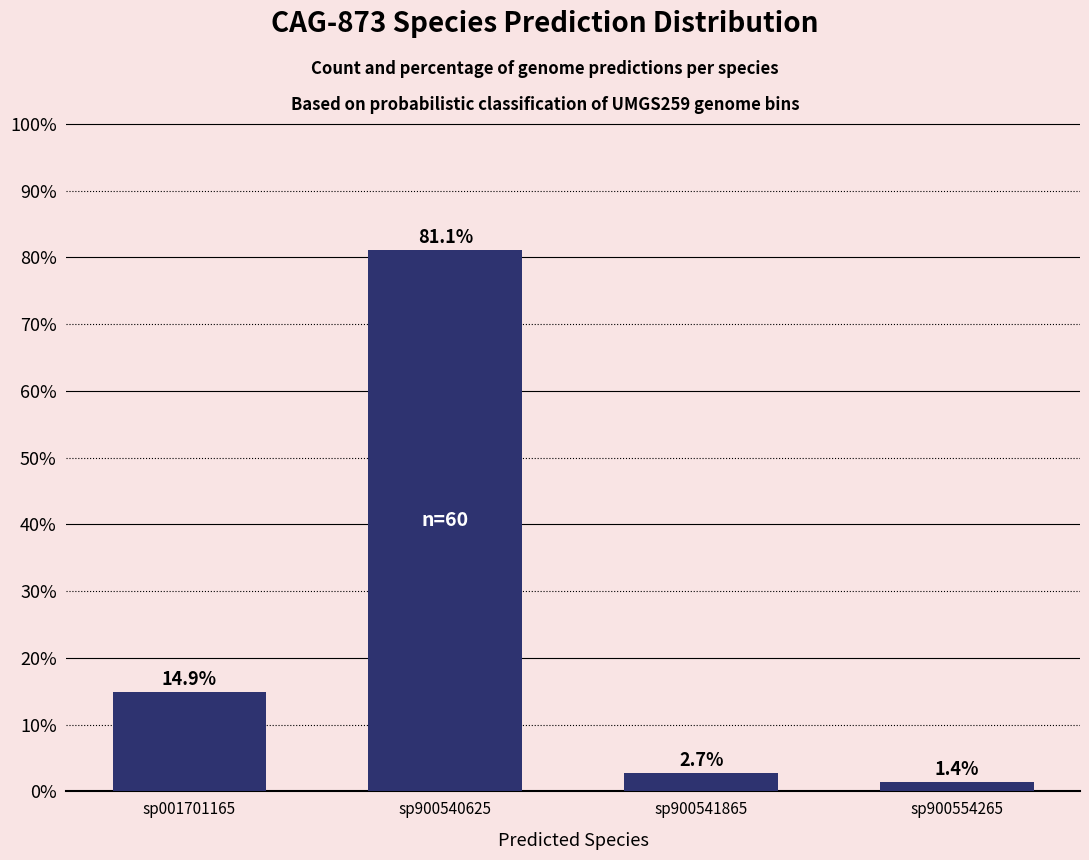

What is the maximum value shown in the chart?

81.1